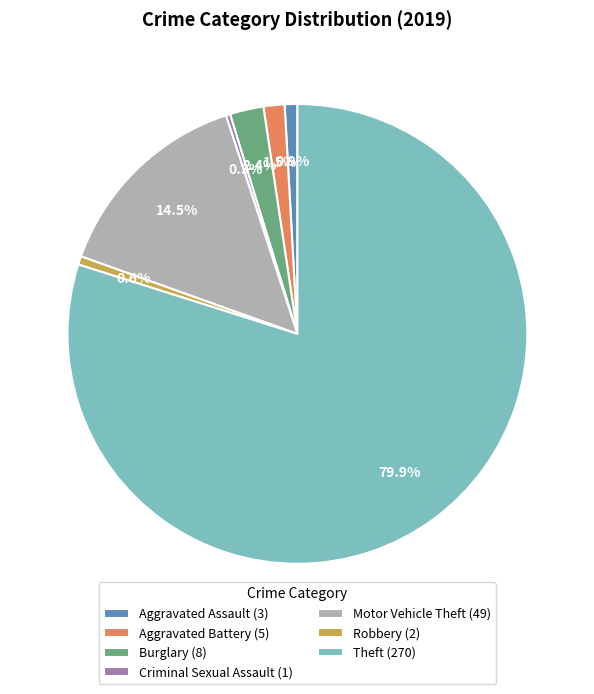

How much of the chart is everything except Motor Vehicle Theft?

85.5%